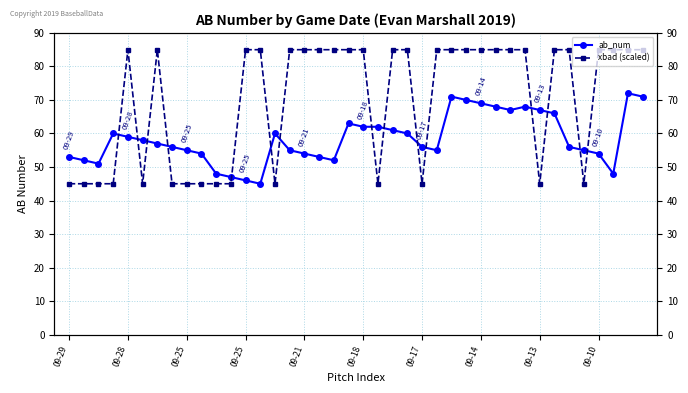

Is this an area chart (filled region under the line)?

No